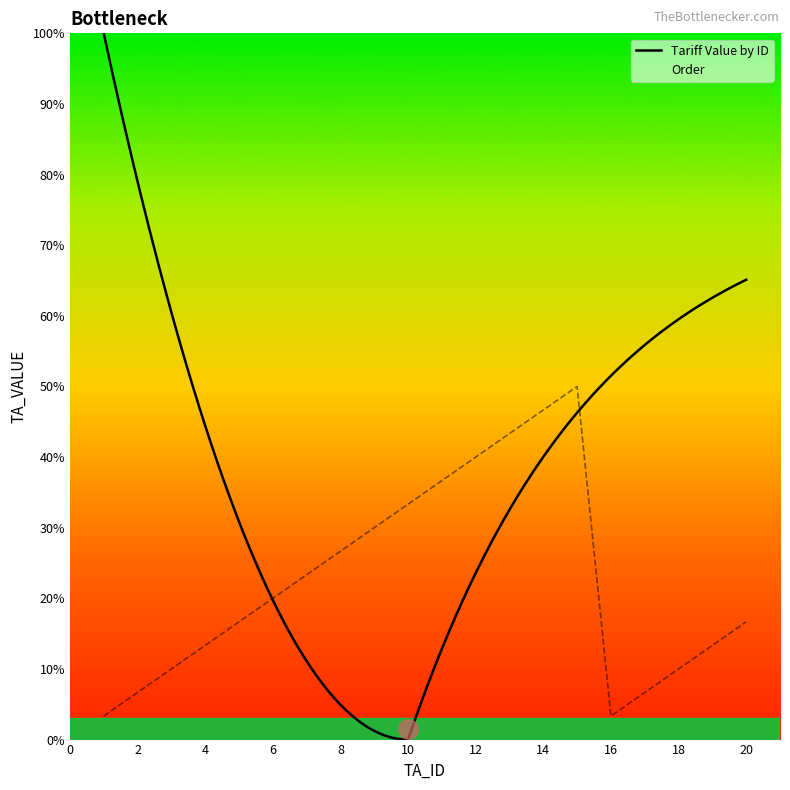

How many interior local peaks (higher than both neighbors) does the data have?

1